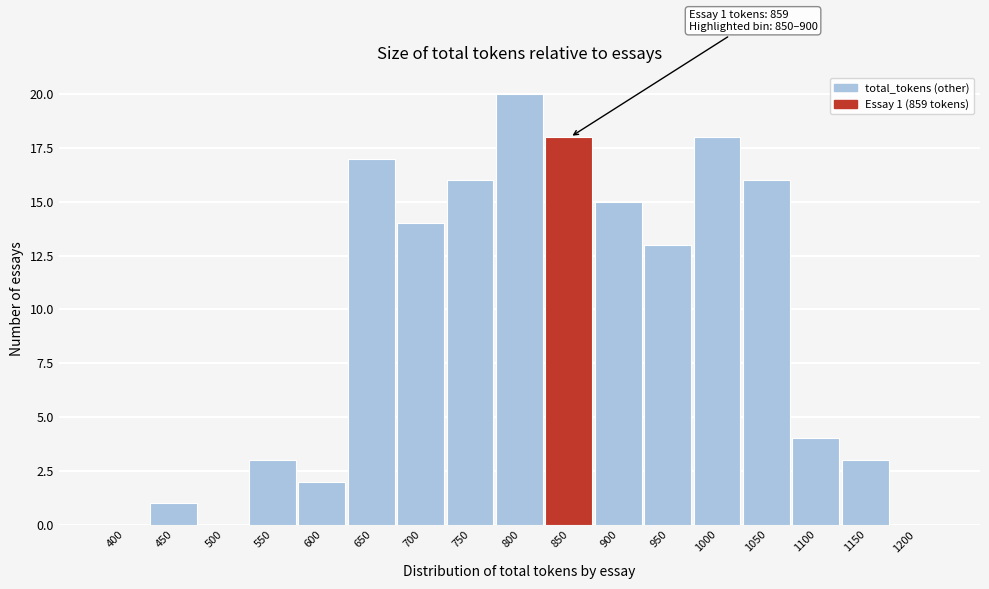

Reading left to right, transcribe all the data shown in this chart.

400=0	450=1	500=0	550=3	600=2	650=17	700=14	750=16	800=20	850=18	900=15	950=13	1000=18	1050=16	1100=4	1150=3	1200=0